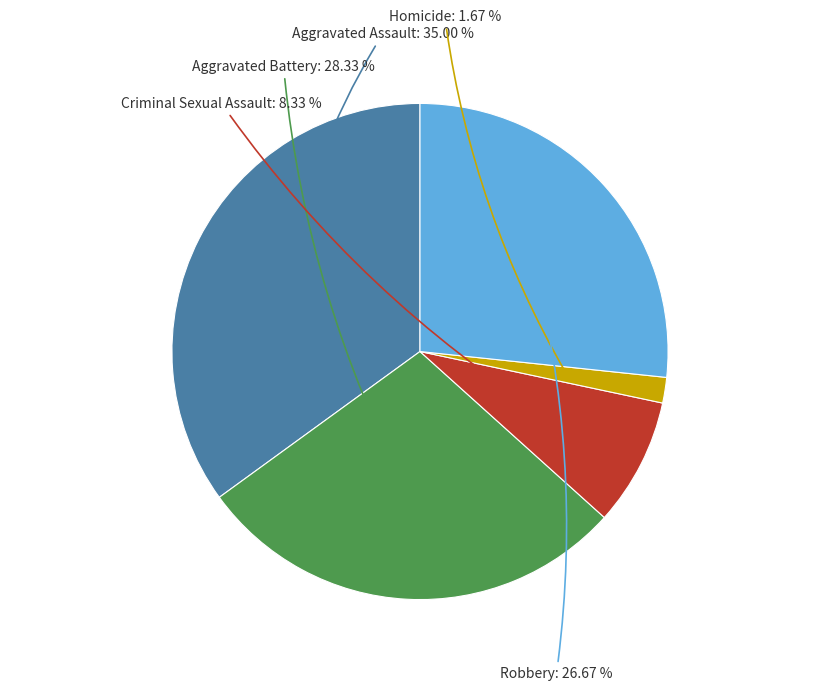

What percentage is NOT represented by Homicide?

98.3%